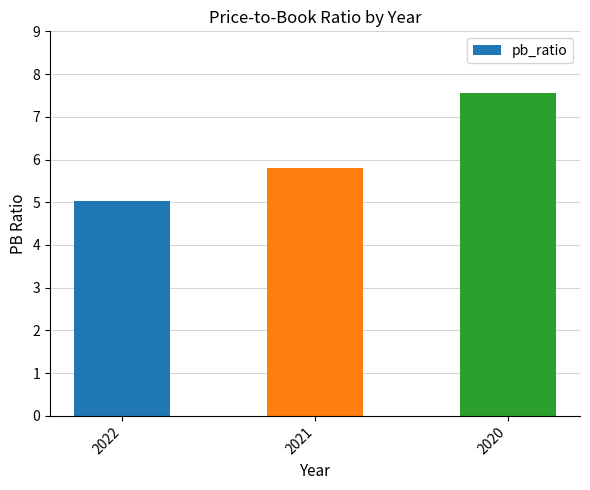

Reading left to right, what are all the values shown in this chart?

5.0	5.8	7.6